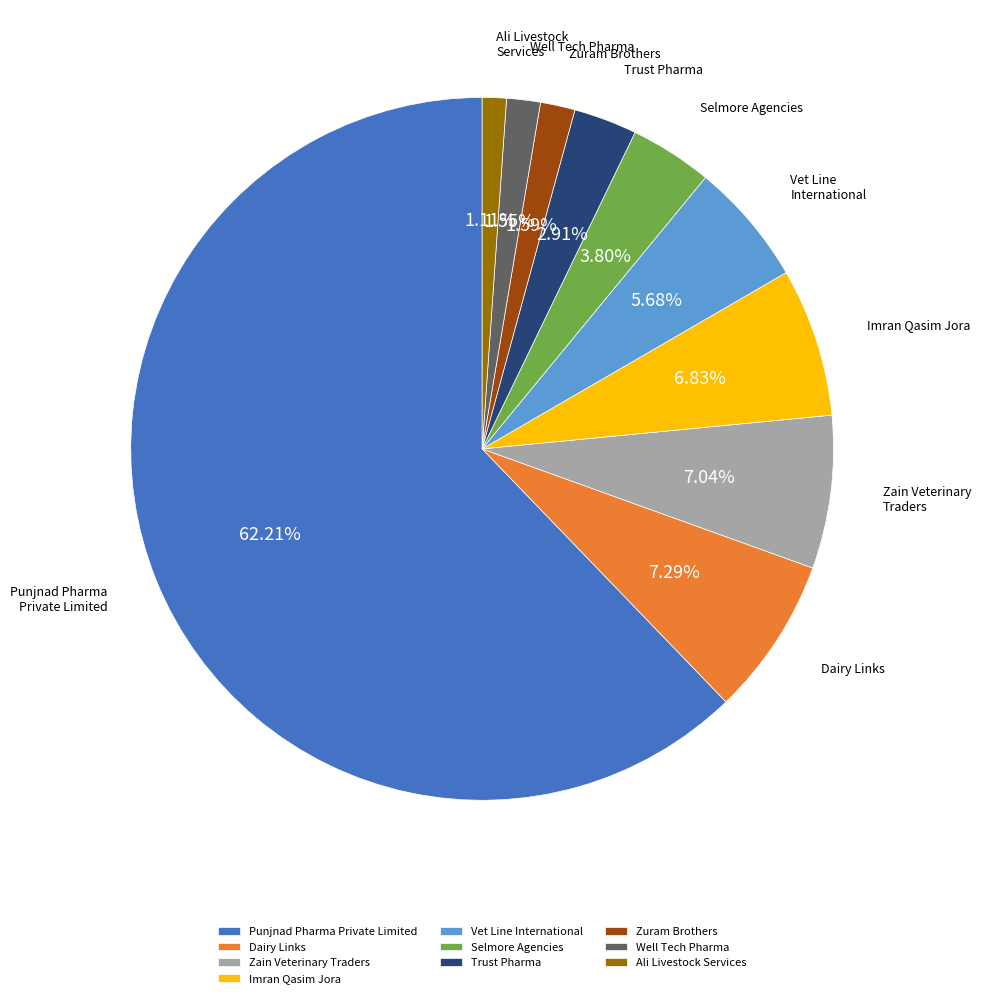

To the nearest percent, what is the average slice percentage?

10%